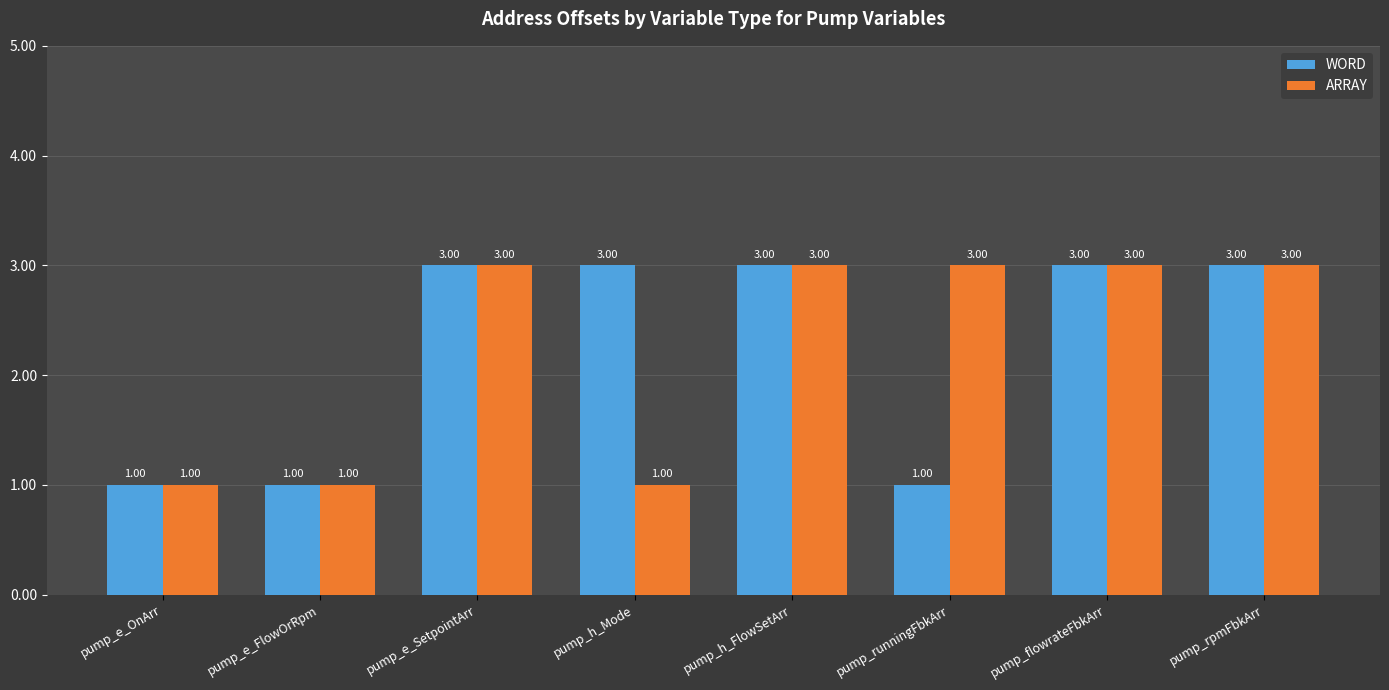

What is the value of the ARRAY bar at the 2nd from the left?

1